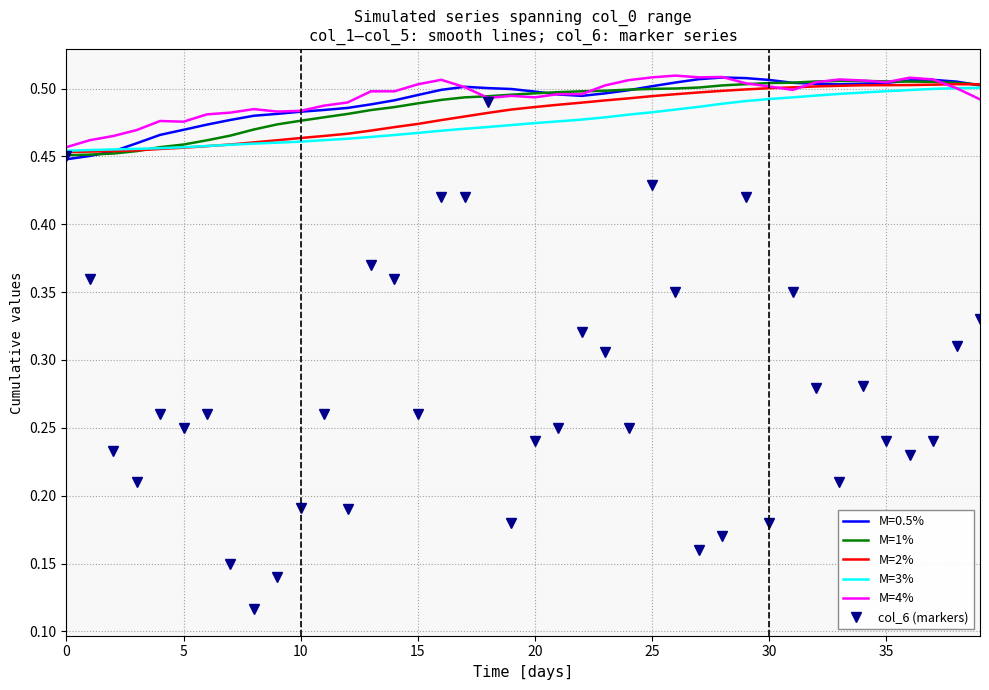

Which series has the widest spread of values?

col_6 (markers)